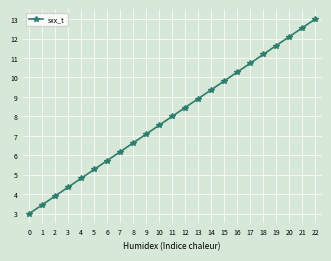

Does the chart have visible grid lines?

Yes